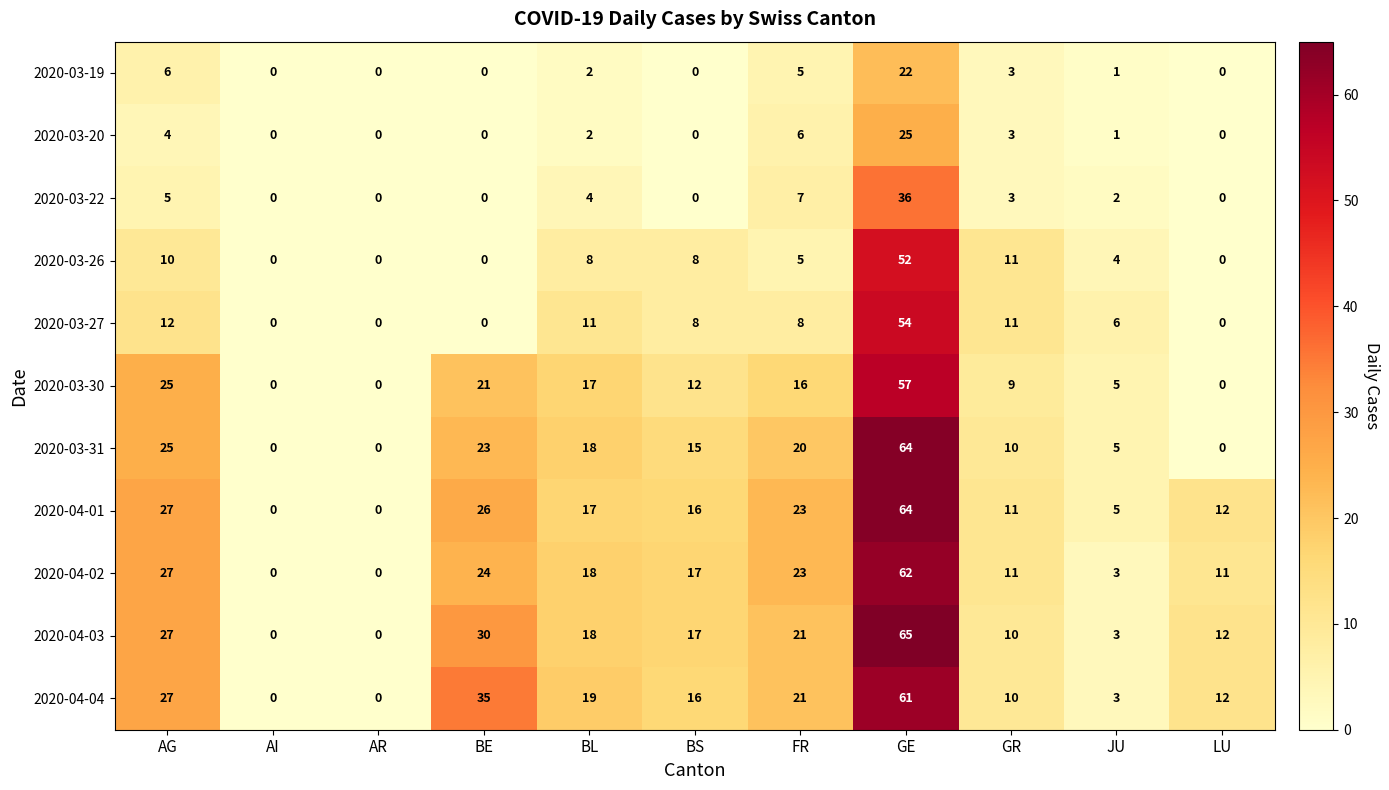

Which series changed the most between BE and BL?

2020-04-04